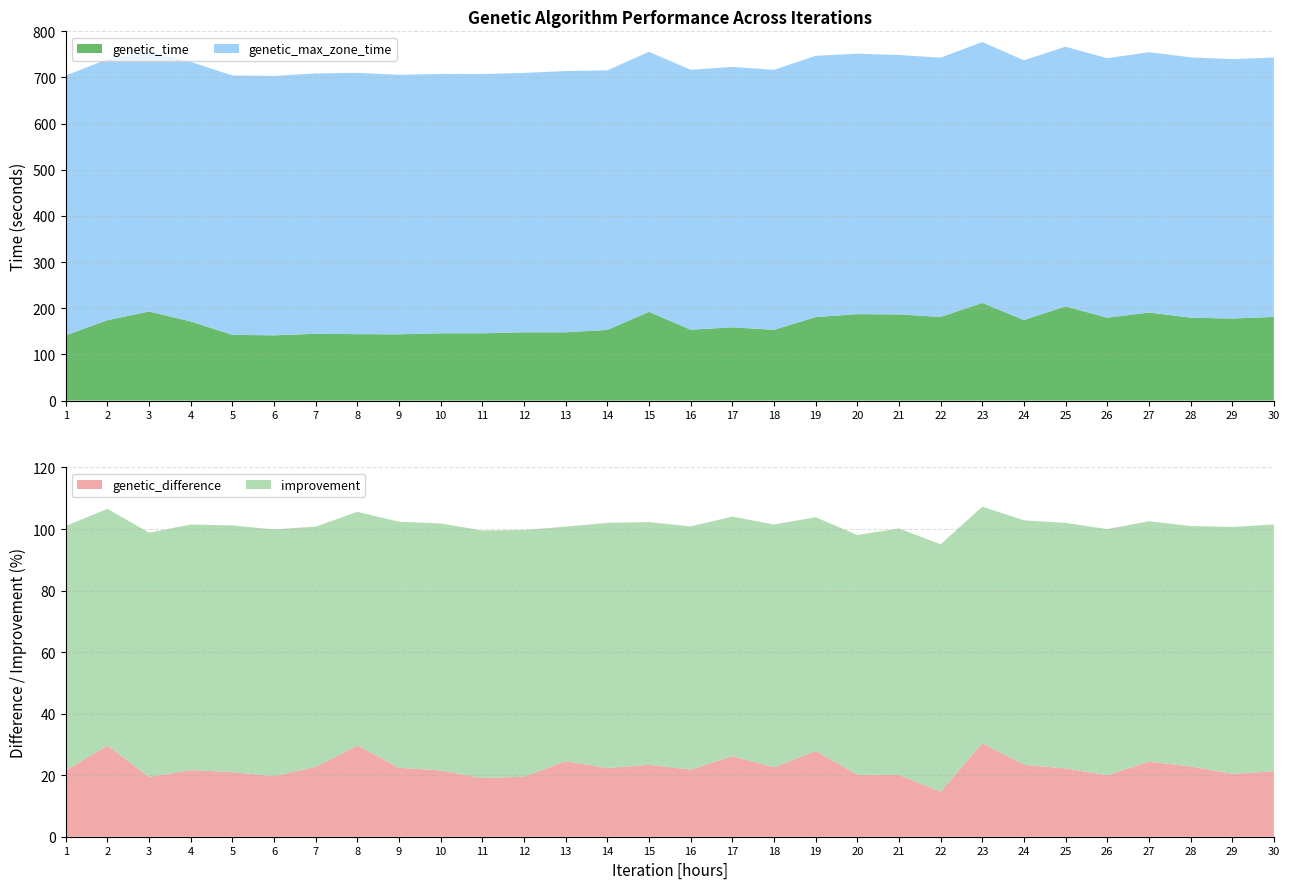

Reading left to right, transcribe all the data shown in this chart.

genetic_time: 141.5	174.2	193.0	171.5	142.4	141.4	144.7	143.9	143.5	145.8	145.8	148.0	148.0	153.1	192.3	153.6	158.7	153.4	180.8	187.3	186.7	181.2	211.6	174.6	204.2	179.5	190.8	179.6	177.8	181.3
genetic_max_zone_time: 562.8	565.3	562.8	562.4	562.0	562.0	564.1	566.2	562.2	561.9	561.7	562.0	565.9	562.5	563.3	563.1	564.3	563.3	566.2	564.3	562.0	561.8	565.3	562.7	562.4	562.2	564.0	564.1	562.0	562.0
genetic_difference: 21.6	29.6	19.4	21.6	21.0	19.7	22.7	29.6	22.4	21.5	19.1	19.5	24.5	22.3	23.4	21.8	26.1	22.6	27.9	20.2	20.1	14.7	30.4	23.4	22.2	20.0	24.4	22.9	20.5	21.3
improvement: 79.4	76.9	79.4	79.8	80.2	80.2	78.1	76.0	80.0	80.3	80.4	80.2	76.2	79.7	78.9	79.1	77.9	78.9	76.0	77.9	80.1	80.4	76.8	79.4	79.8	80.0	78.1	78.1	80.2	80.2